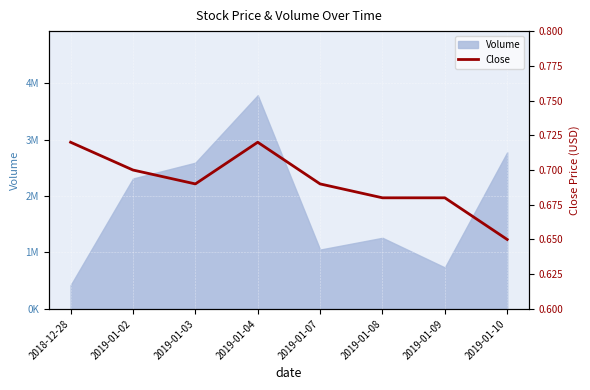

What is the sum of all values?

5.5